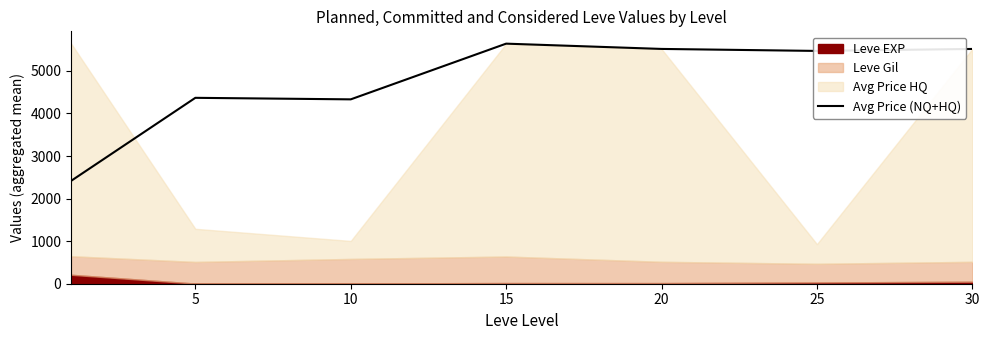

The value of Avg Price (NQ+HQ) at 5 is 4366.5. True or false?

True